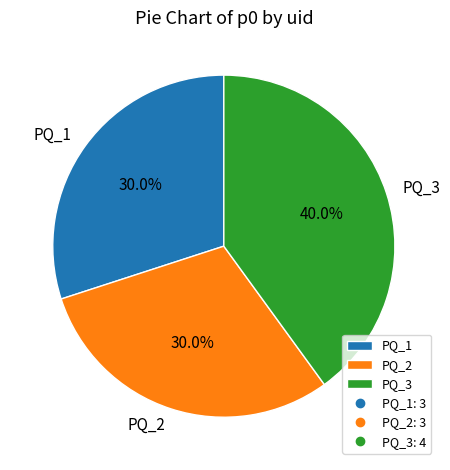

To the nearest percent, what percentage of the pie is PQ_2?

30%